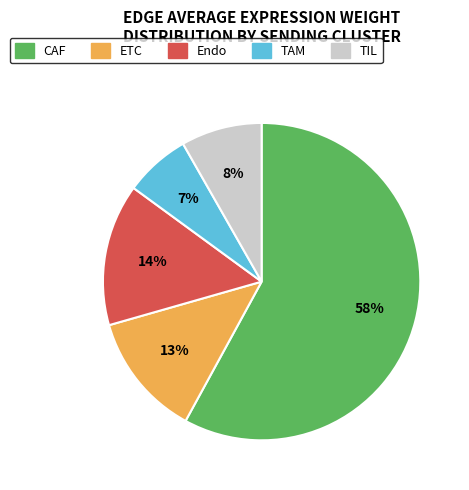

Is ETC the majority of the pie?

No